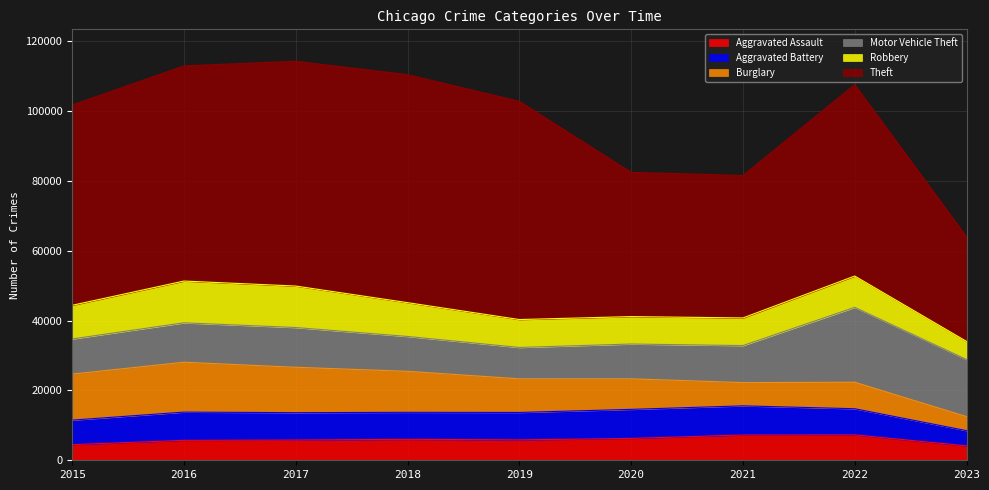

At which label is Robbery closest to 8567?

2022